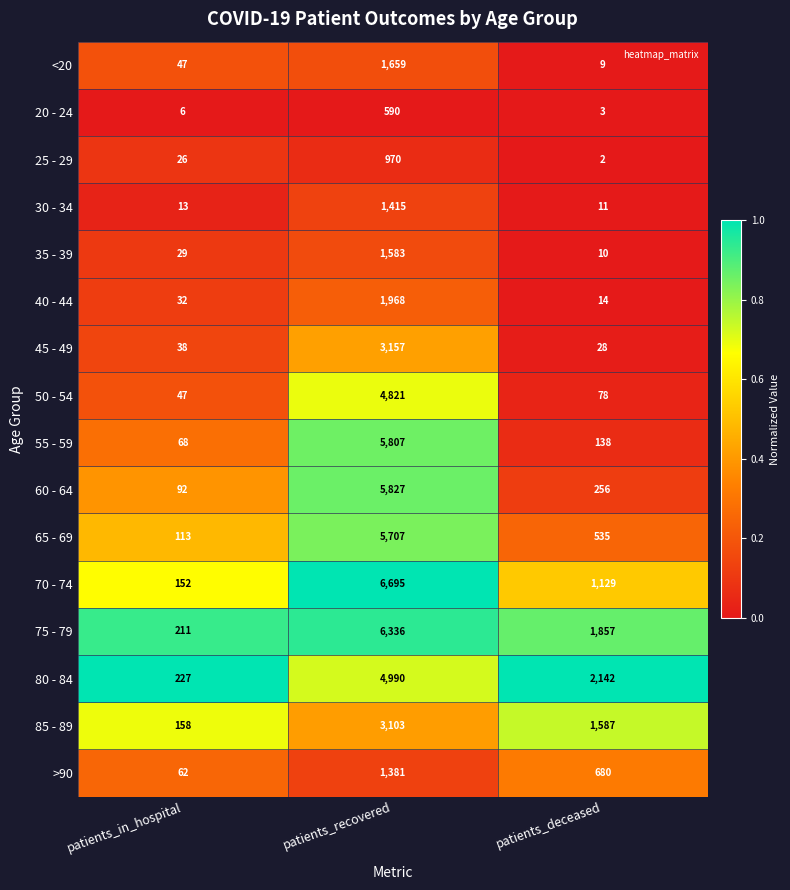

At which category is the sum across all series the highest?

patients_recovered